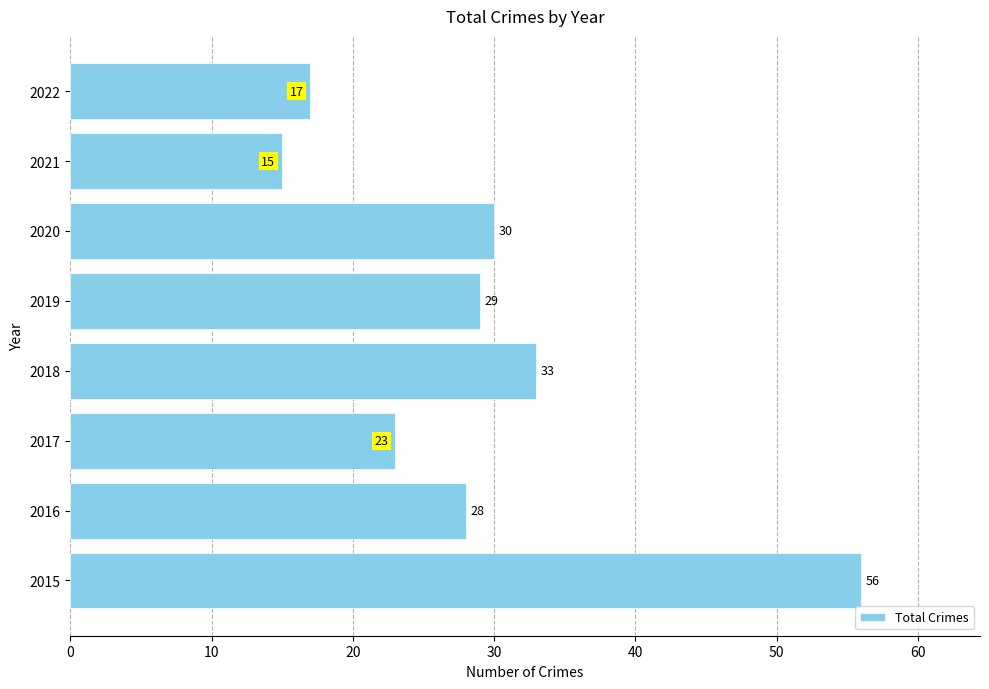

List the labels in order of value, largest first.

2015, 2018, 2020, 2019, 2016, 2017, 2022, 2021